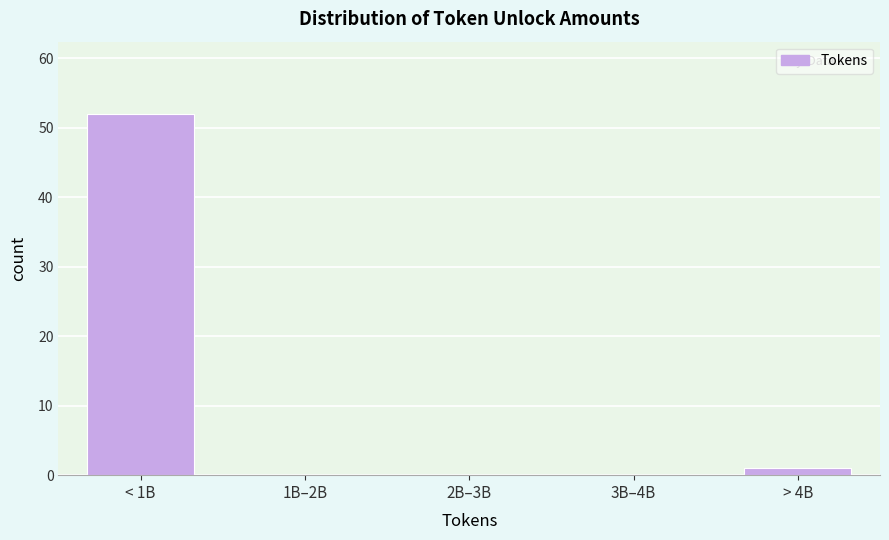

Reading right to left, transcribe all the data shown in this chart.

> 4B=1	3B–4B=0	2B–3B=0	1B–2B=0	< 1B=52